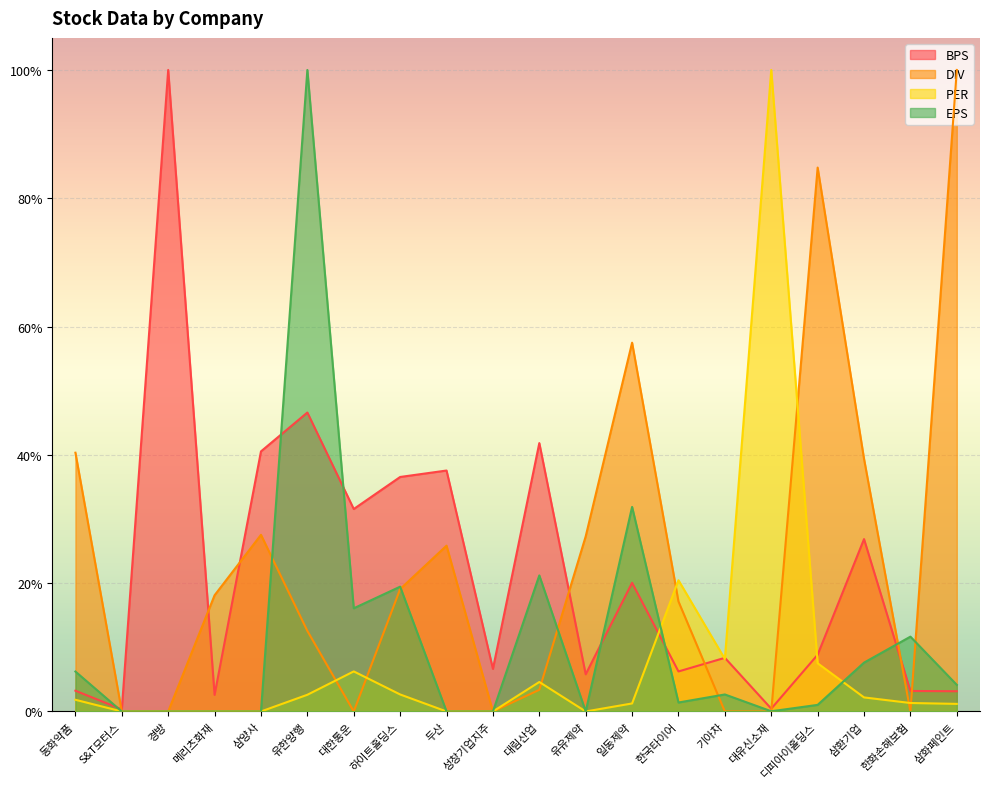

How many interior local valleys does the DIV series have?

3